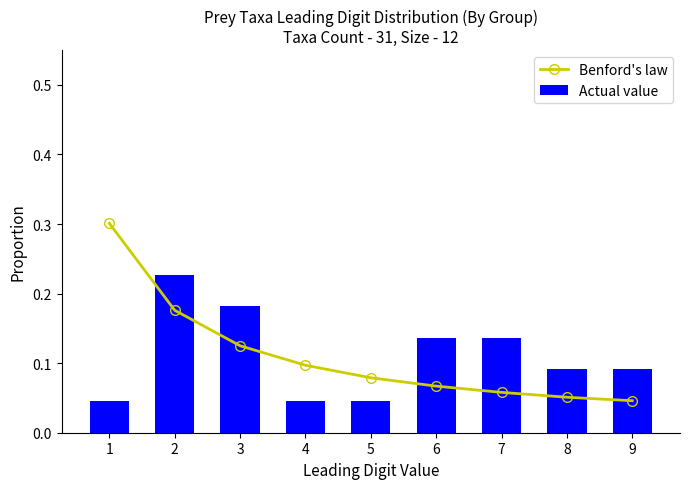

What is the sum of all Actual value values?

1.0